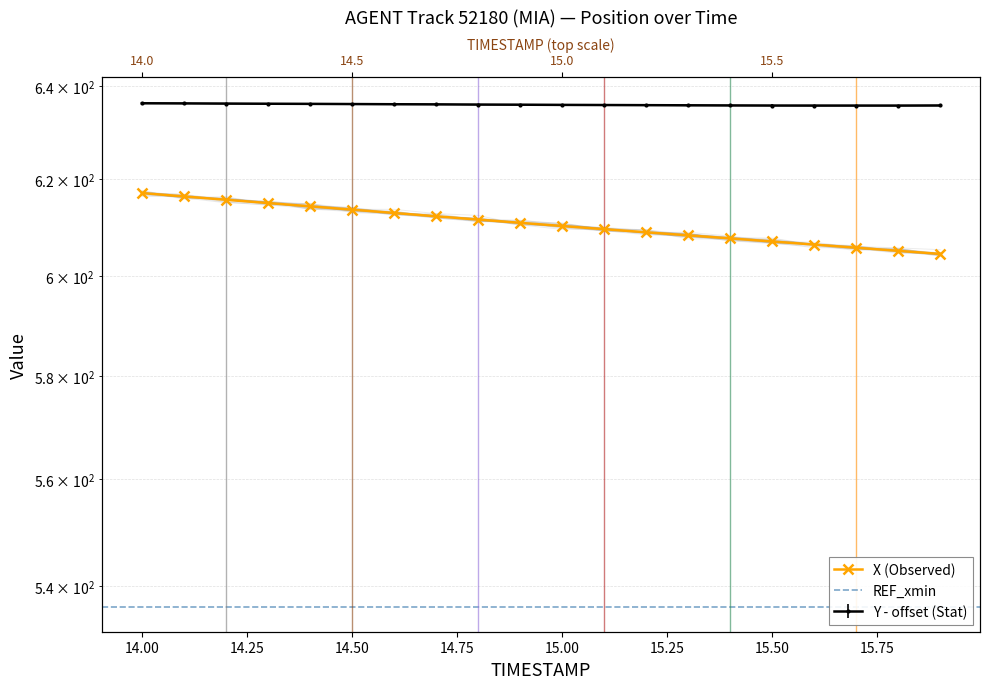

Rank the series by their average value, from lowest to highest.

X, Y